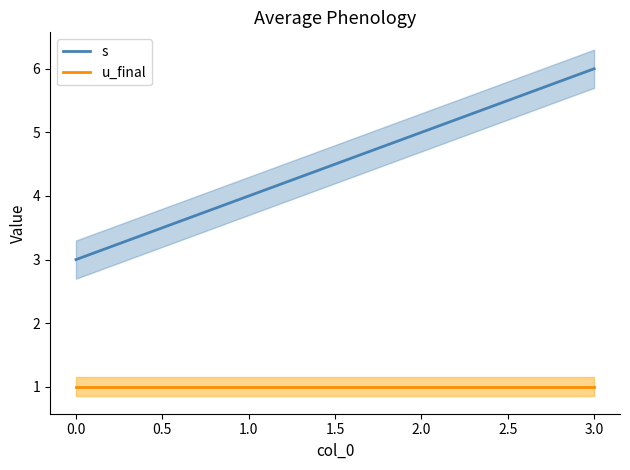

True or false: s has a value of 9 at 3.0.

False